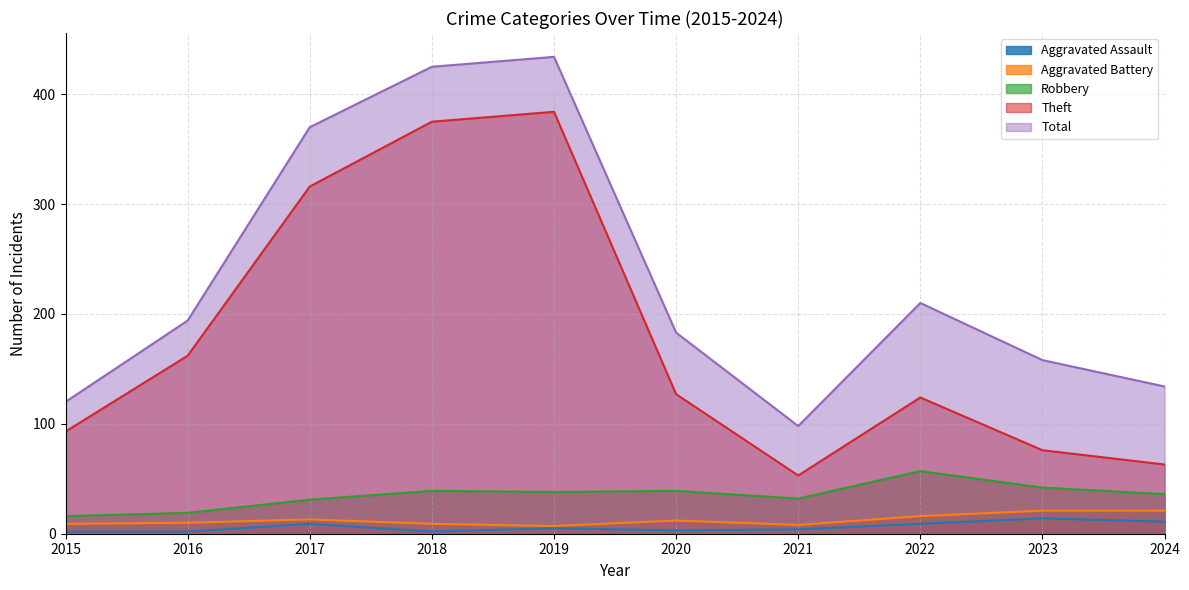

At how many categories does at least one series exceed 44?

10